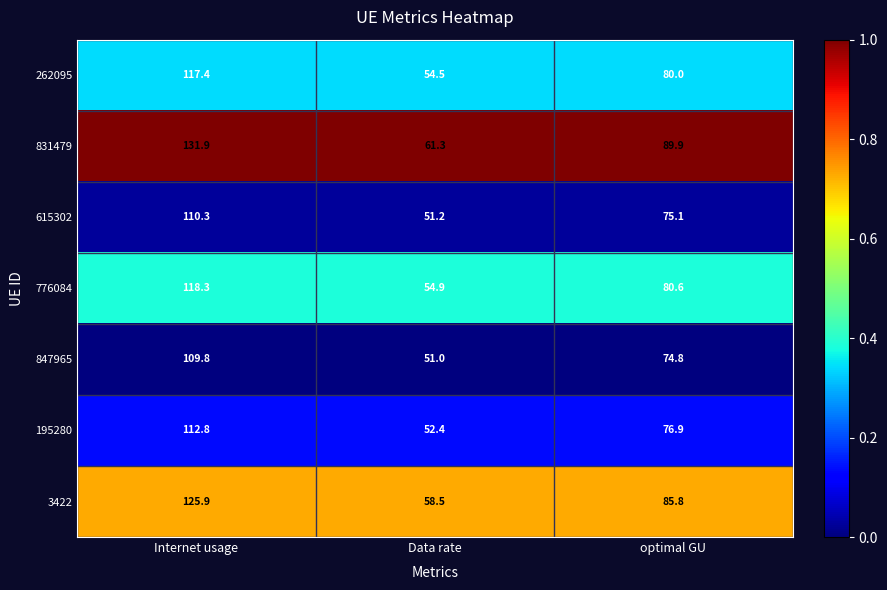

At Internet usage, list the series in order from largest to smallest.

831479, 3422, 776084, 262095, 195280, 615302, 847965